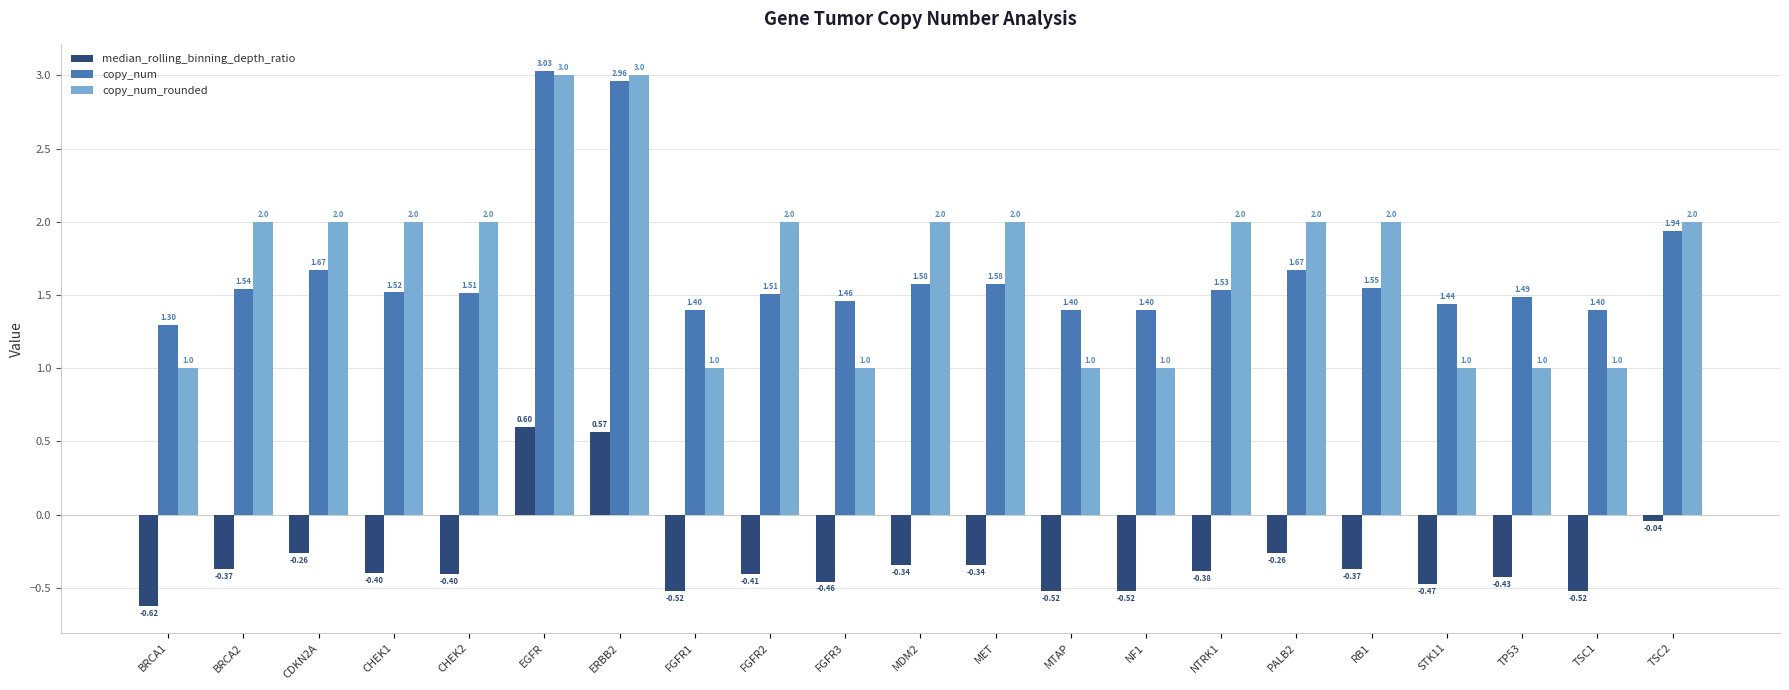

What is the difference between the maximum and minimum values in the median_rolling_binning_depth_ratio series?

1.2